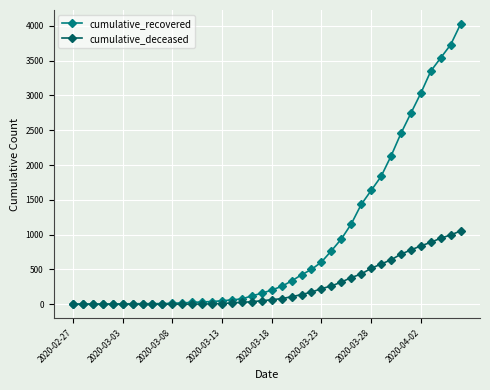

Which series has the widest spread of values?

cumulative_recovered